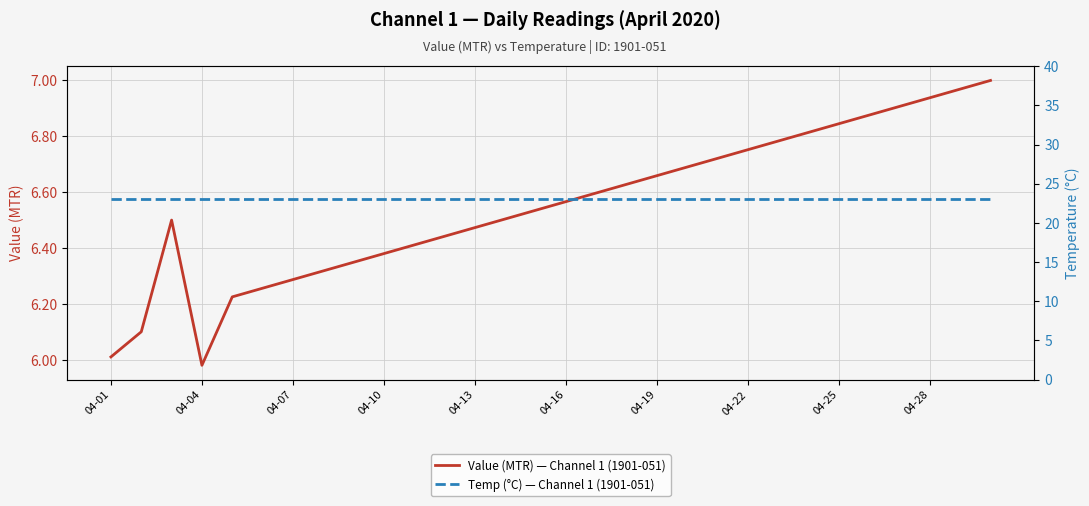

Is it true that Value (MTR) — Channel 1 (1901-051) equals 3.5 at 04-10?

False